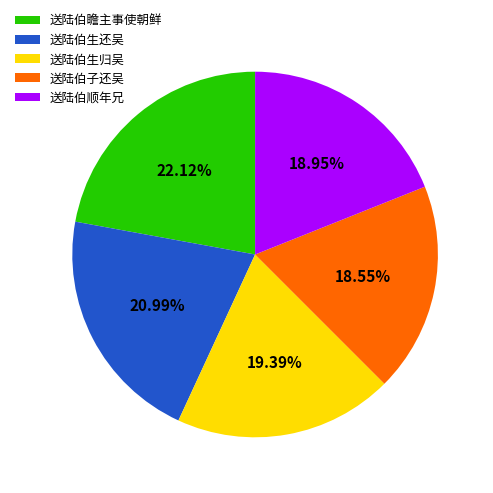

Which category has the biggest portion of the pie?

送陆伯瞻主事使朝鲜